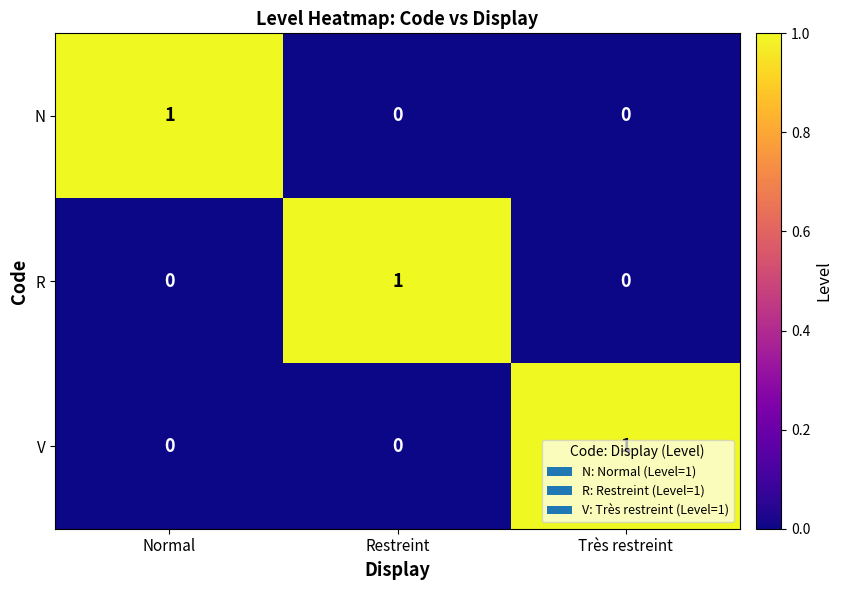

How many R values are between 0 and 1?

3